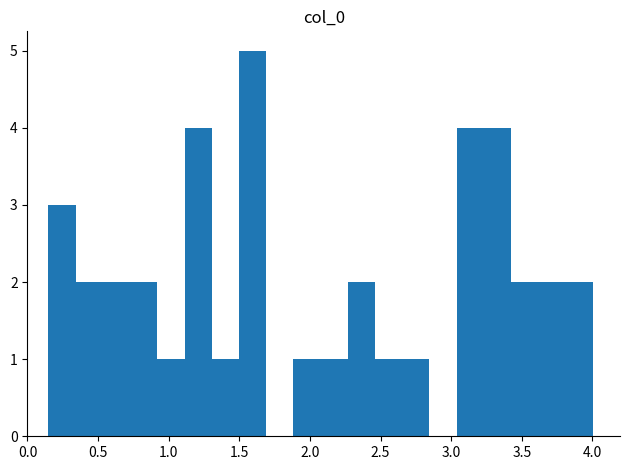

Read against the x-axis, roughly where is the centre of the tallest bar?

1.60